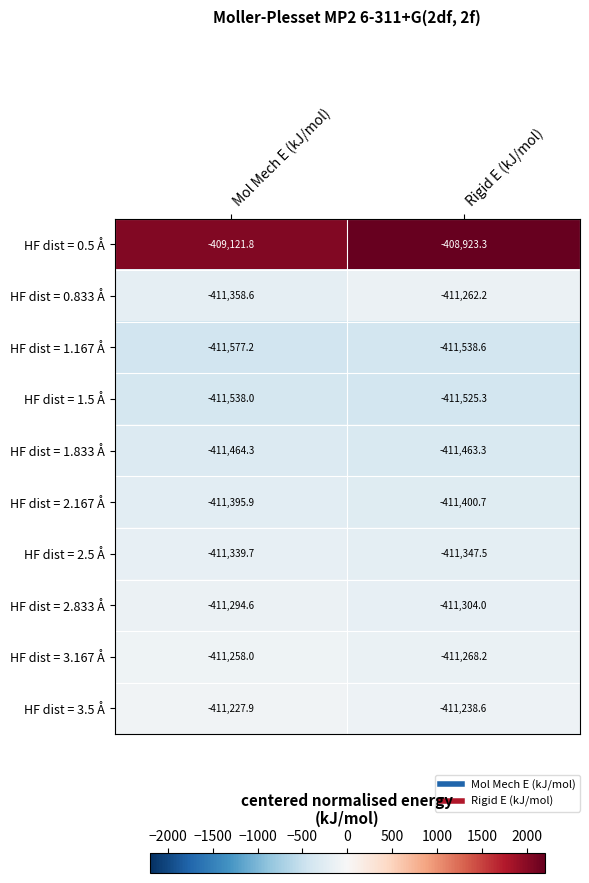

At which category is the sum across all series the highest?

Rigid E (kJ/mol)